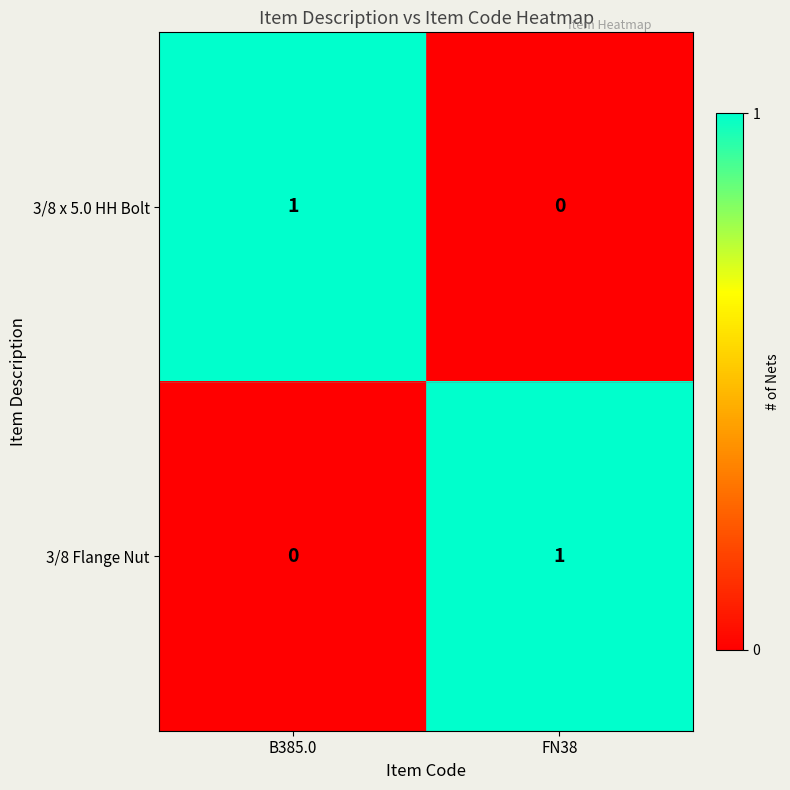

Reading left to right, list all the values displayed in this chart.

3/8 x 5.0 HH Bolt: B385.0=1	FN38=0
3/8 Flange Nut: B385.0=0	FN38=1